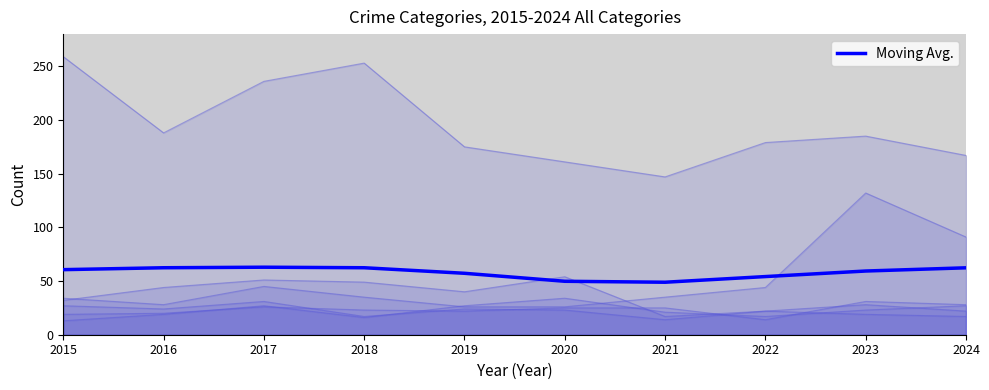

True or false: Aggravated Battery and Theft cross at least once.

False